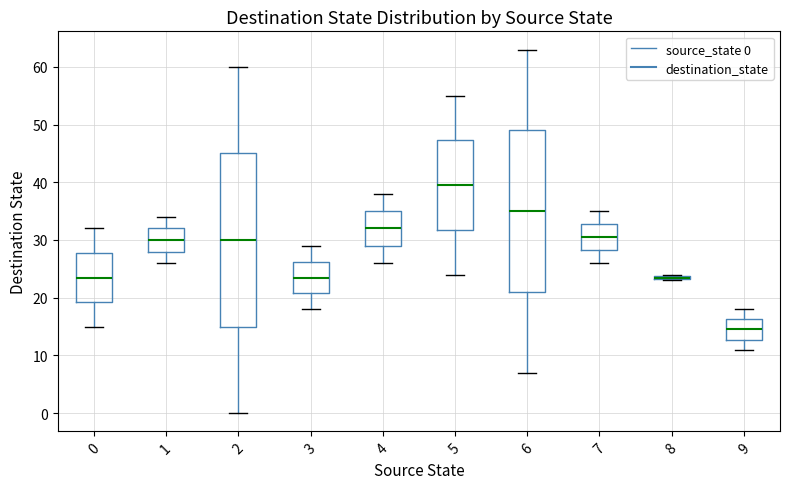

Which box is the tallest, from its lower edge to its upper edge?

2